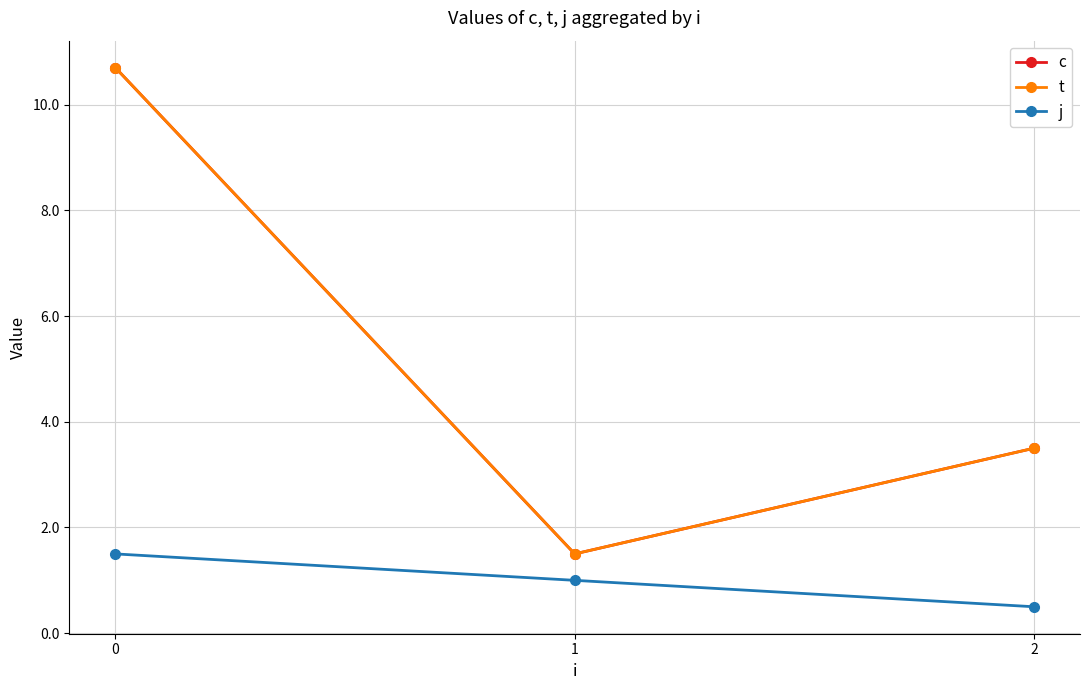

What is the value of the c point at the 2nd from the left?

1.5